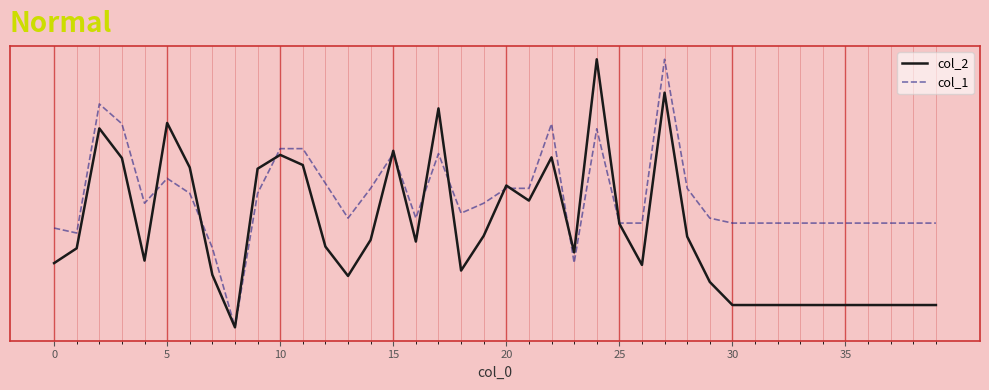

Does the chart display data point markers on the line(s)?

No